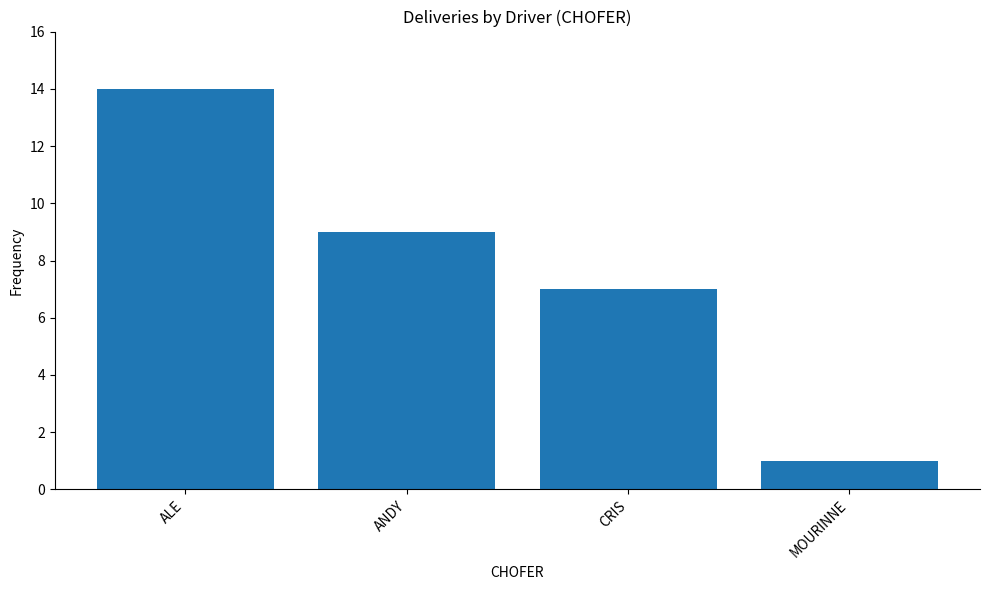

What is the change in value from ANDY to CRIS?

-2